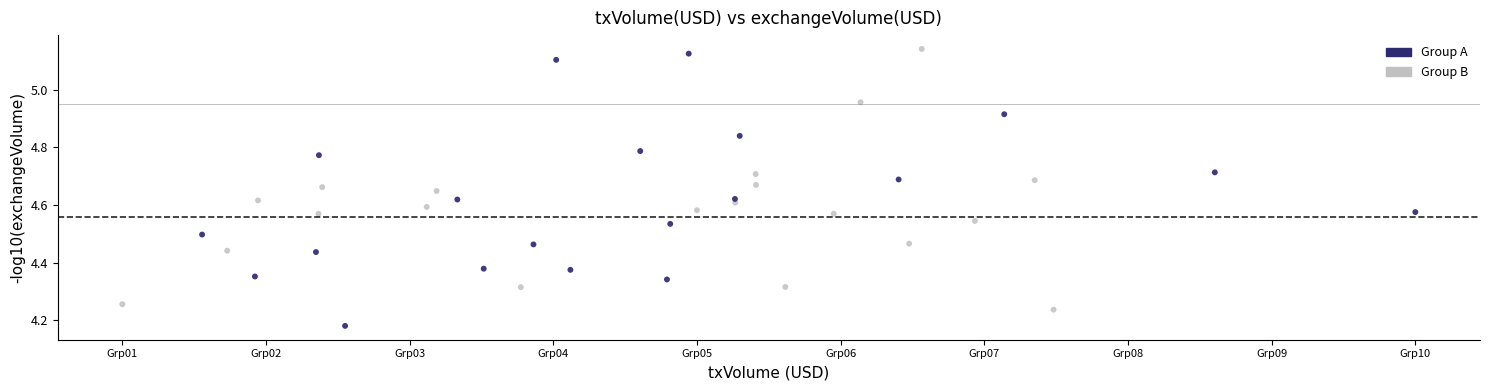

Which series has the largest Y range (max minus min)?

Group A